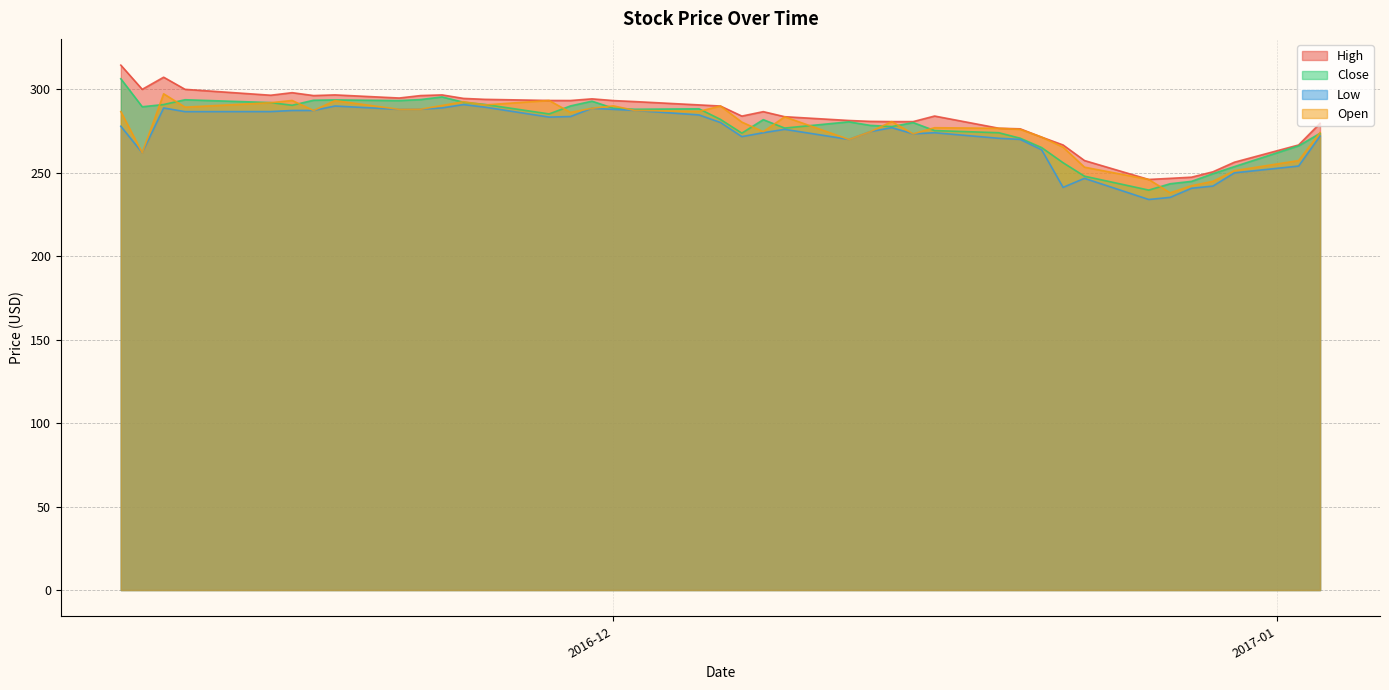

True or false: Close has more than 0 points higher than both neighbors.

True